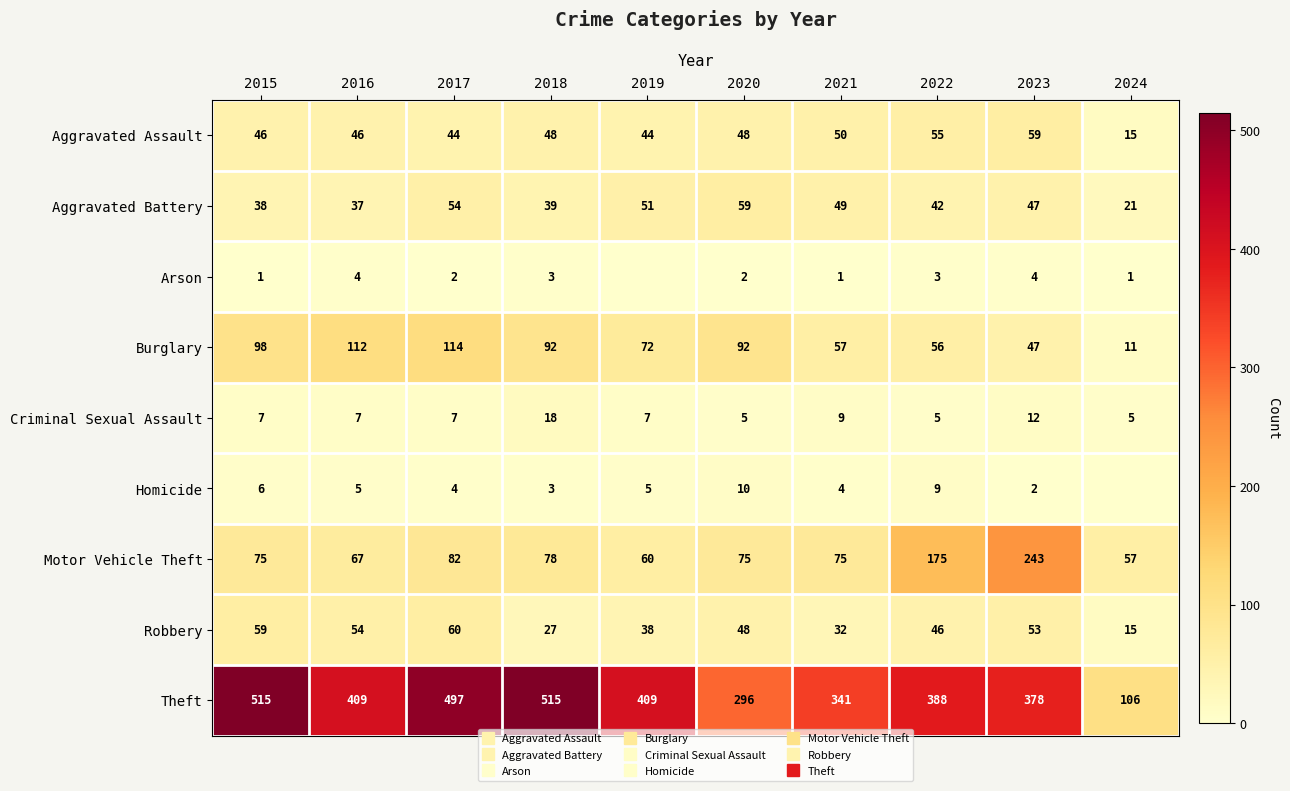

How many series are shown in this chart?

9